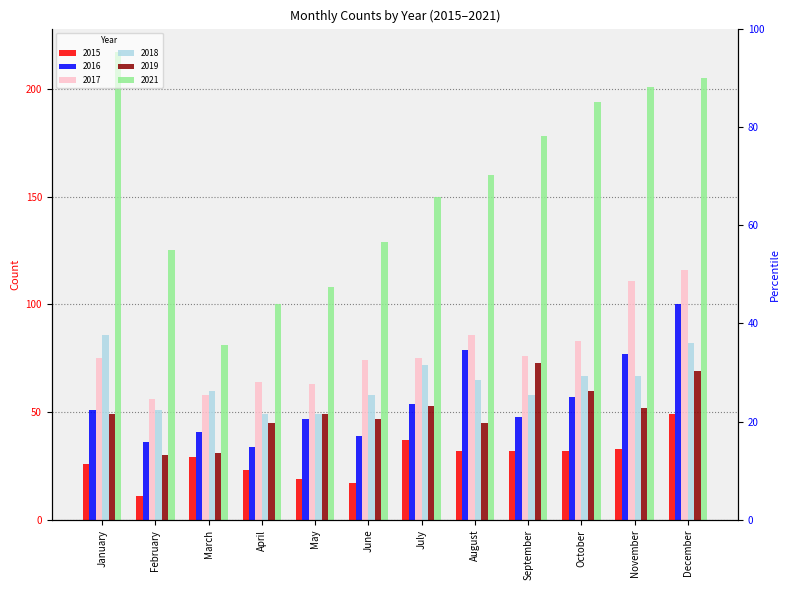

How many bars are there in total?

72